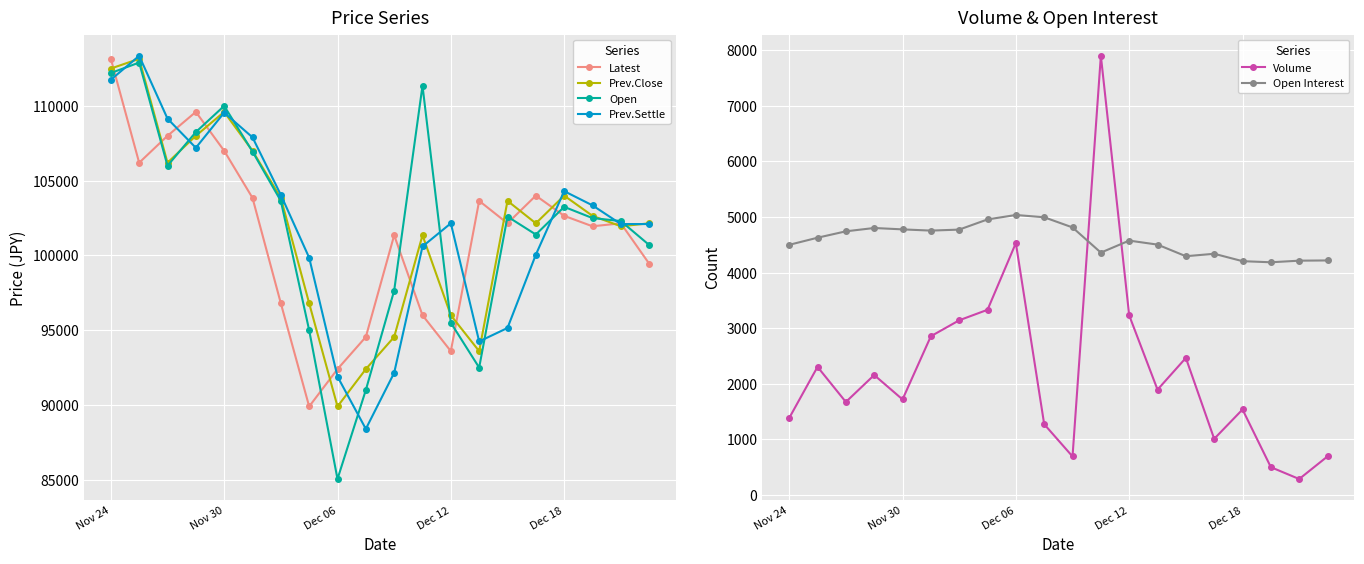

True or false: Open Interest and Prev.Settle intersect in this chart.

False